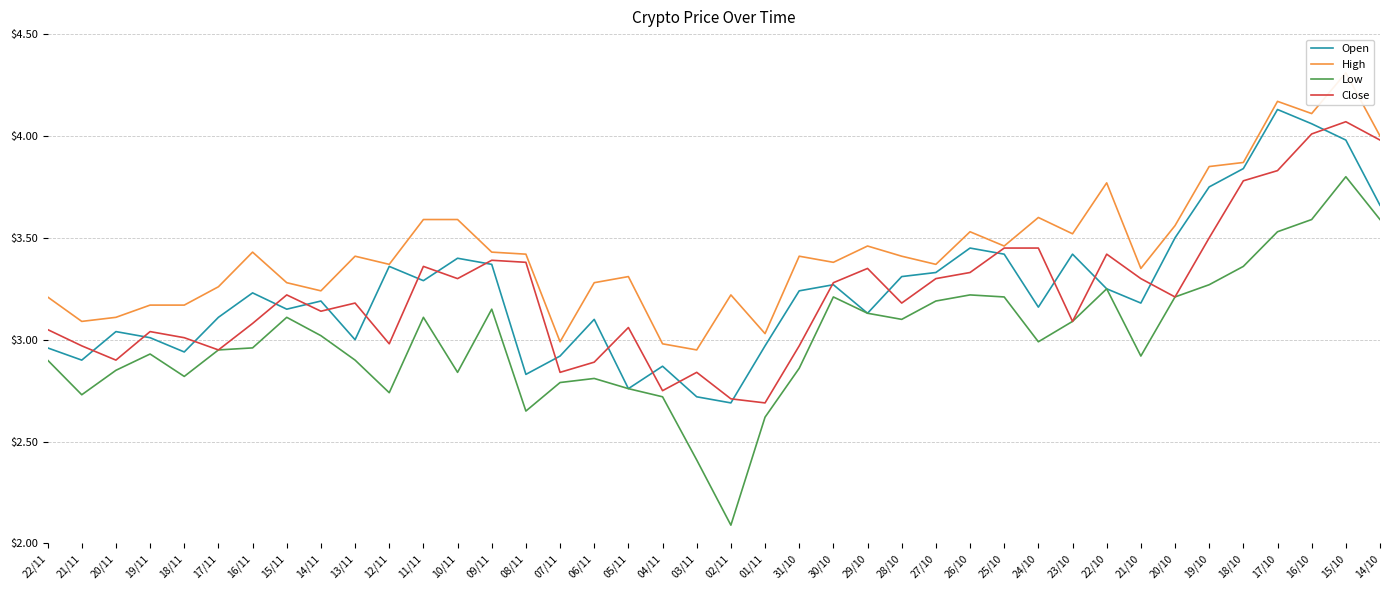

What is the difference between the maximum and second lowest values in the Close series?

1.4